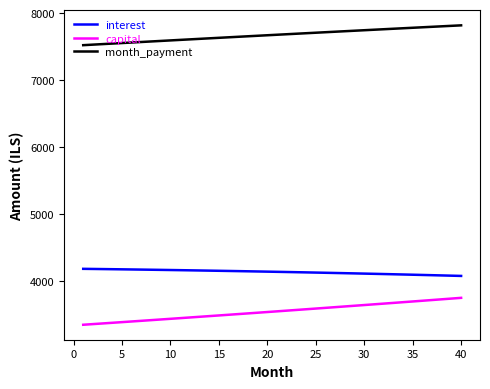

What are all the series names shown in the legend?

interest, capital, month_payment